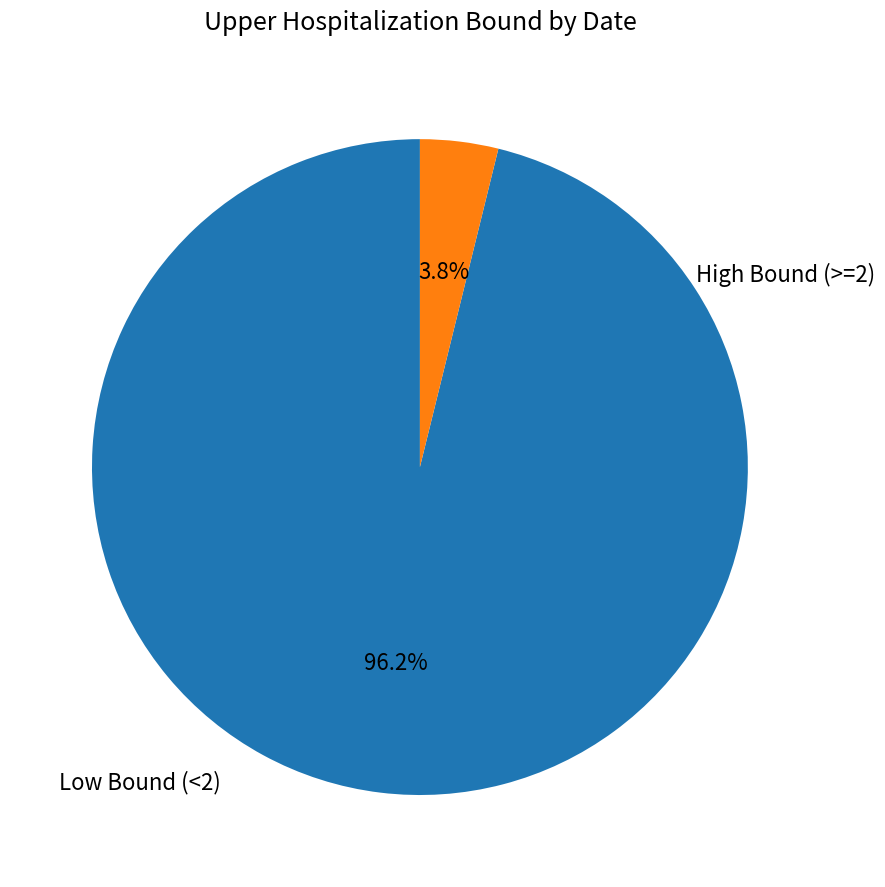

Is there any slice that represents more than half of the pie?

Yes